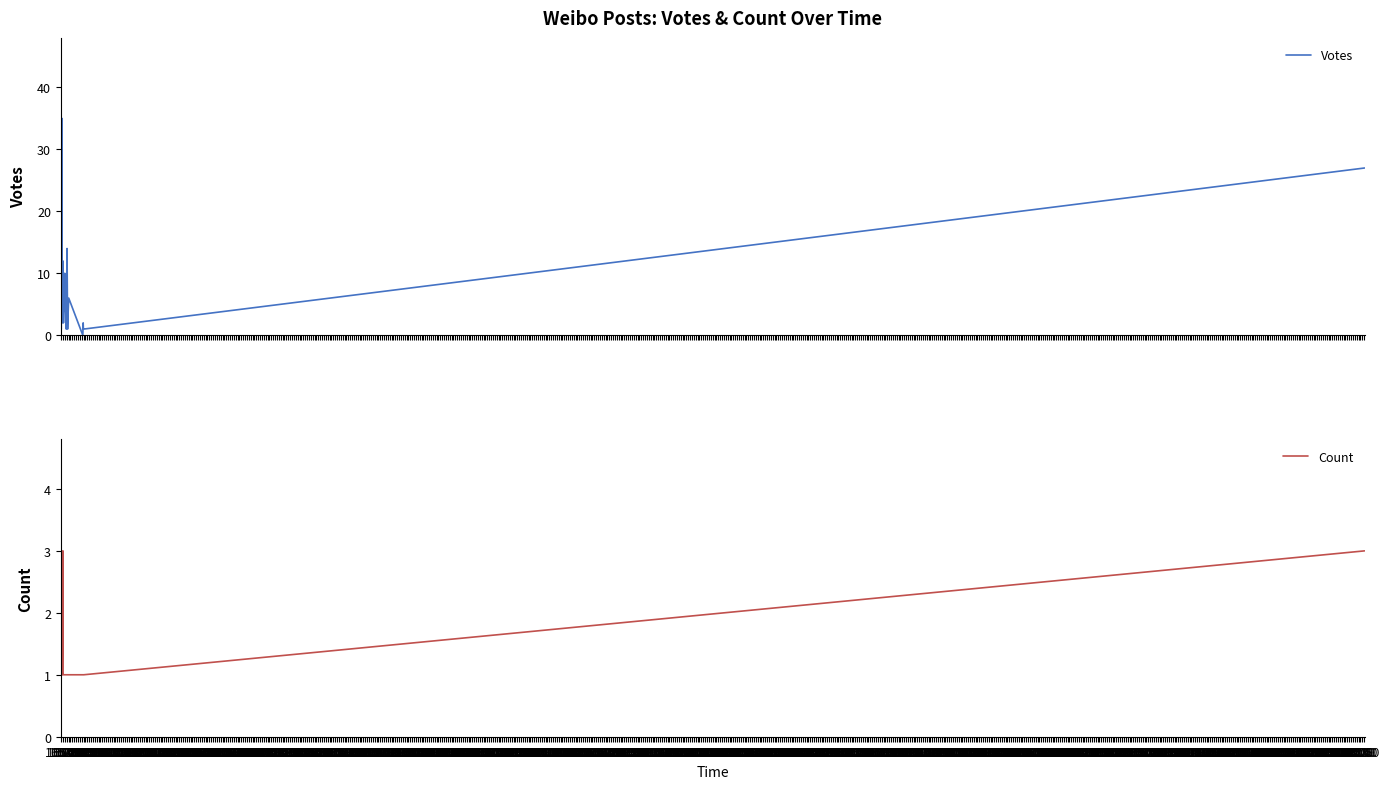

What is the difference between the maximum and second lowest values in the Count series?

2